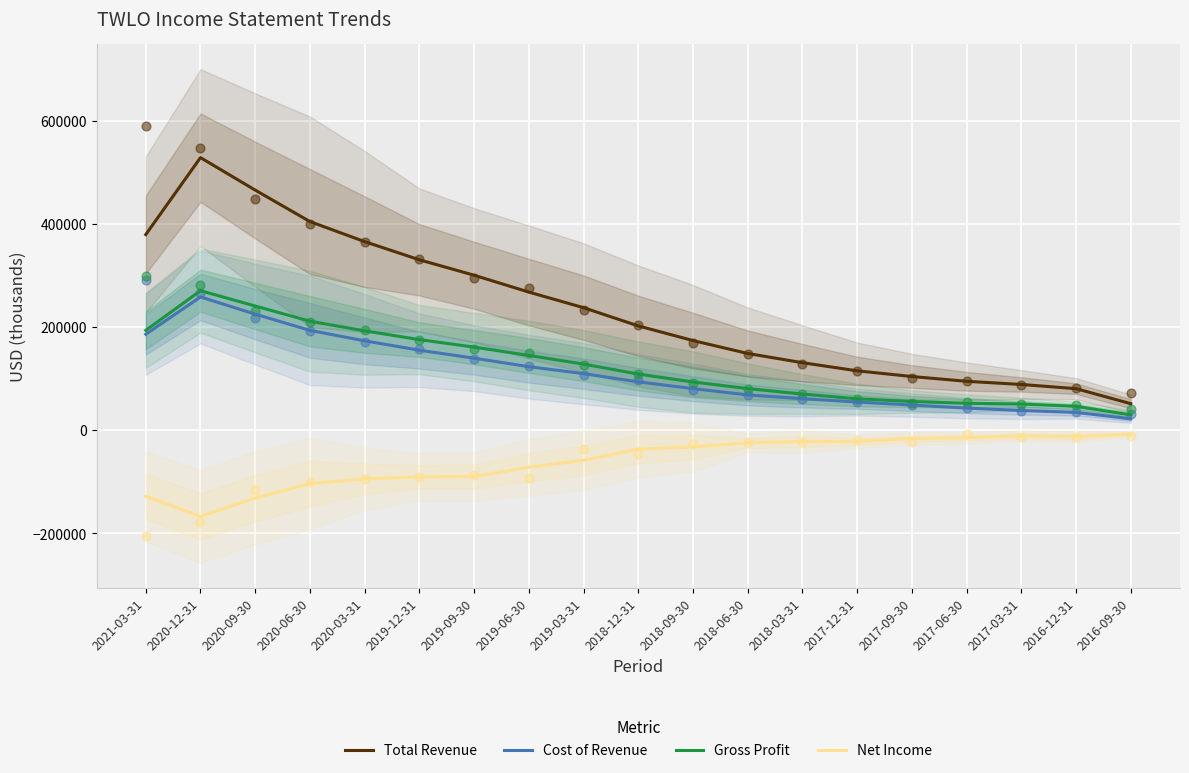

Which series contains the lowest Y value?

Net Income